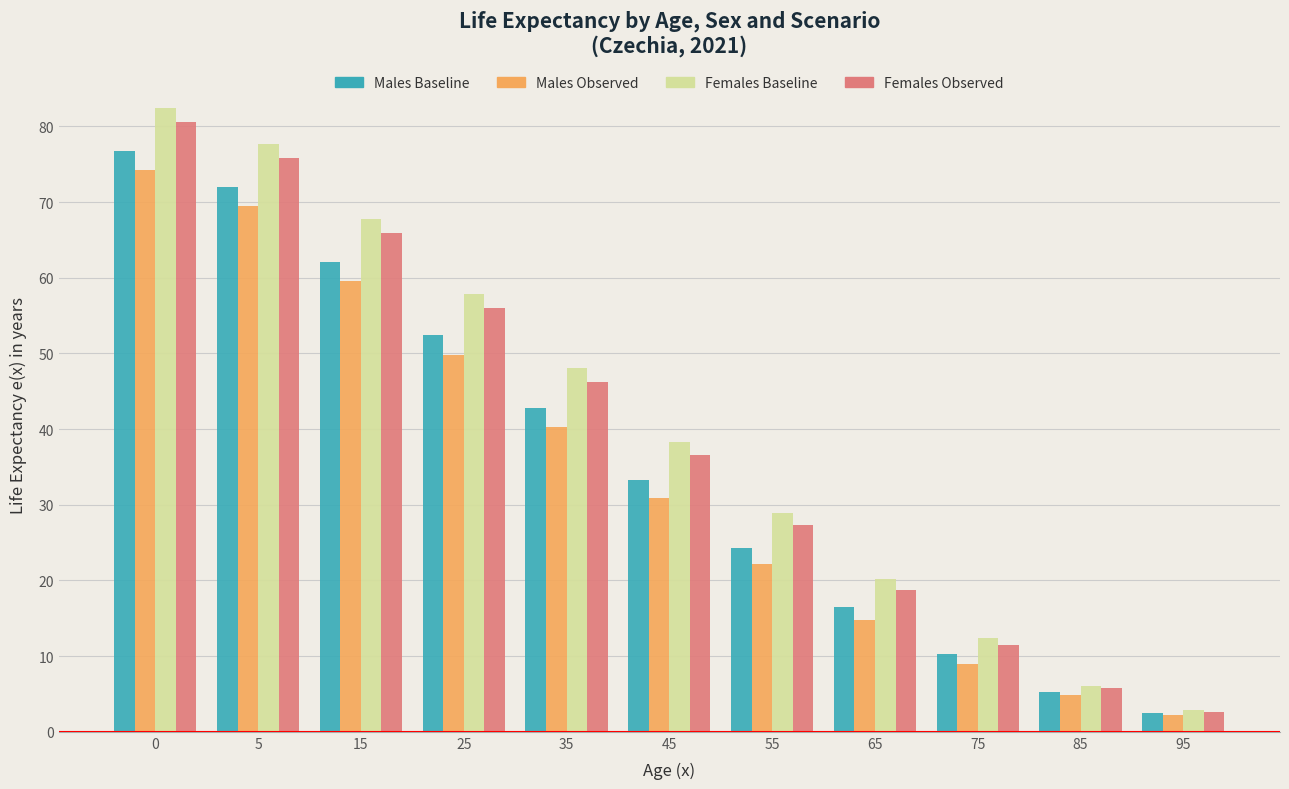

What is the total value across all series at 95?

10.3